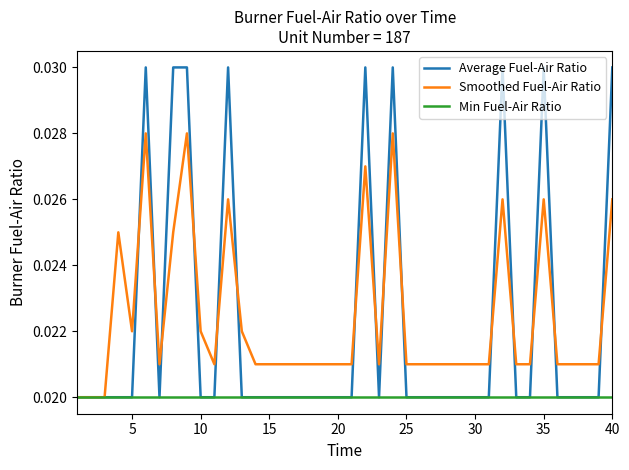

List the series in order of their peak value, highest first.

Average Fuel-Air Ratio, Smoothed Fuel-Air Ratio, Min Fuel-Air Ratio